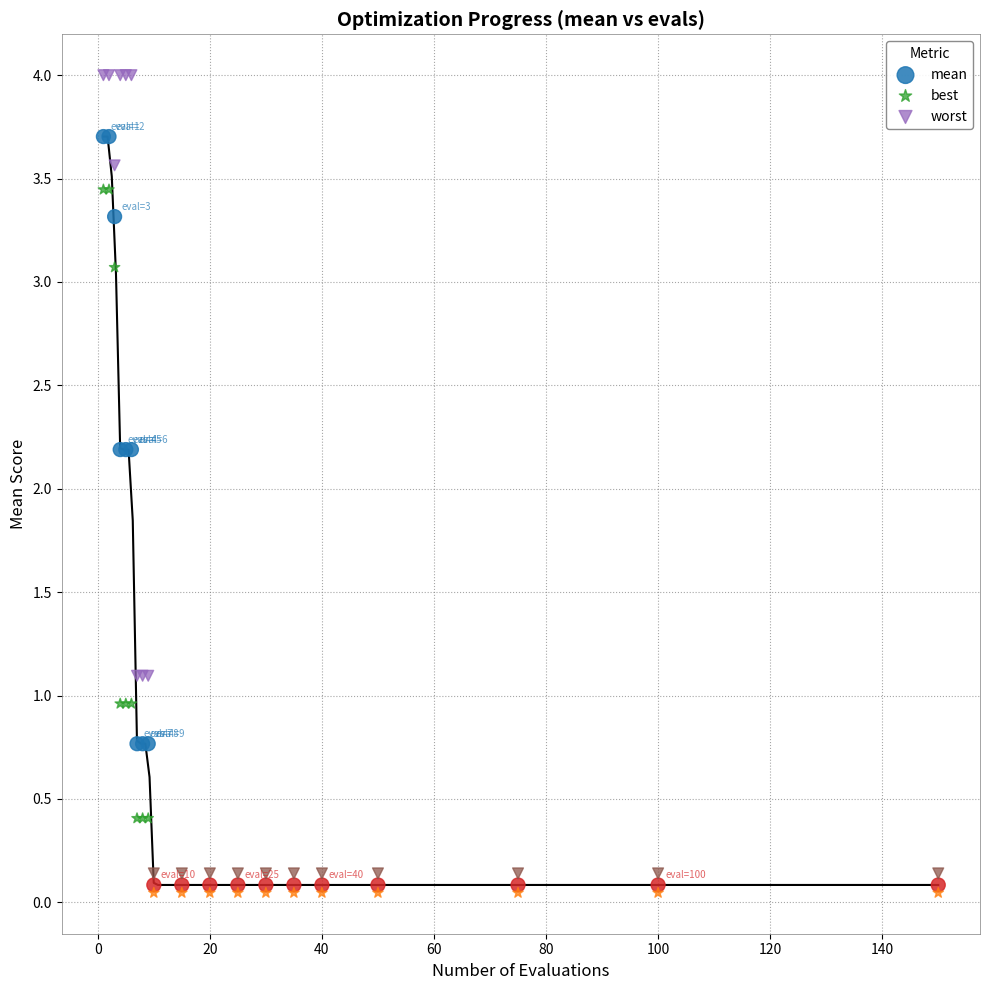

What are all the series names shown in the legend?

mean, best, worst